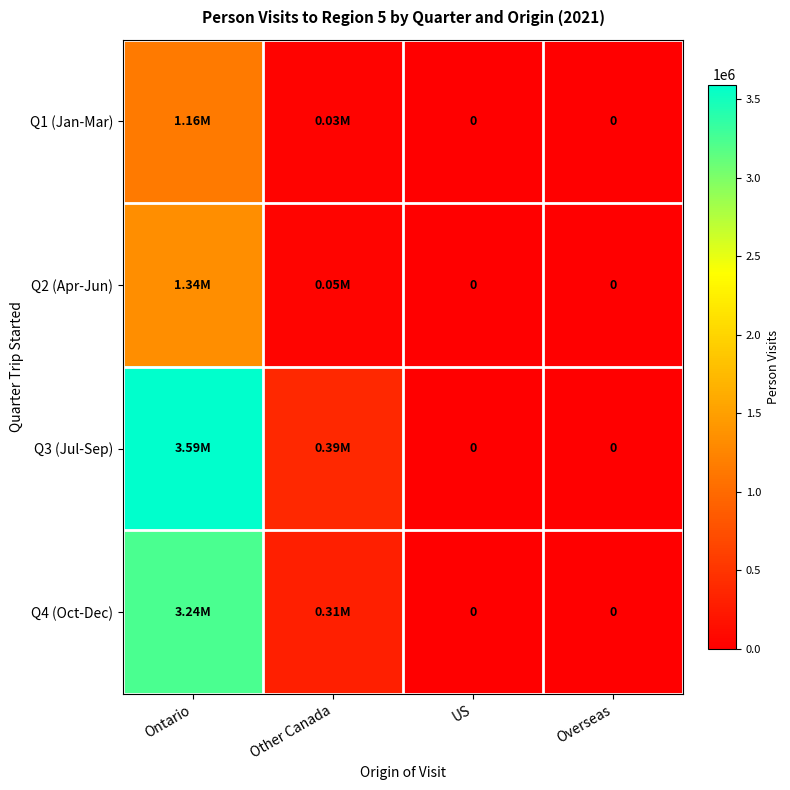

At which label is Q1 (Jan-Mar) closest to 577792?

Other Canada